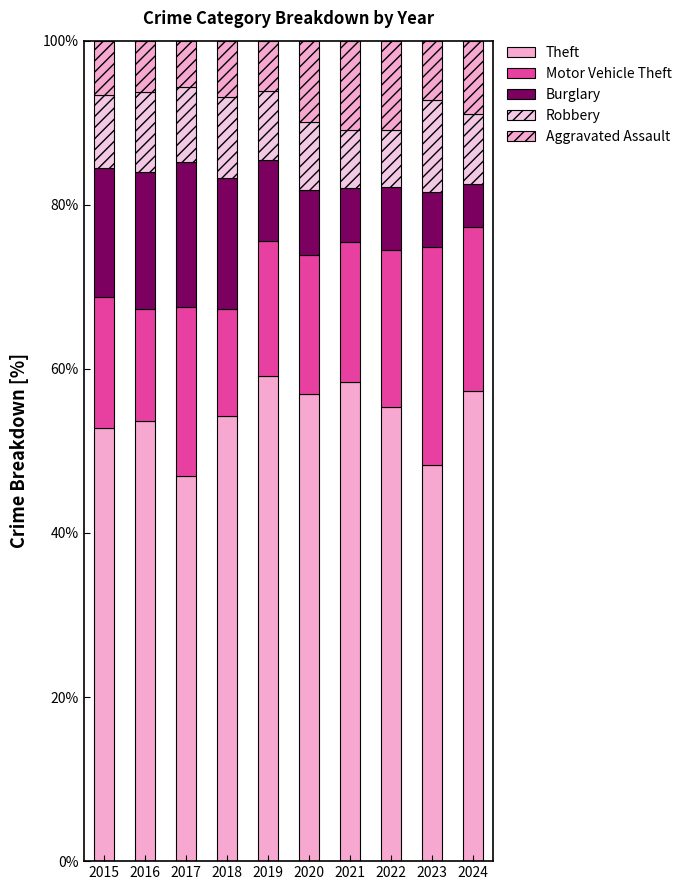

Which has a higher value, 2022 or 2017?

2022